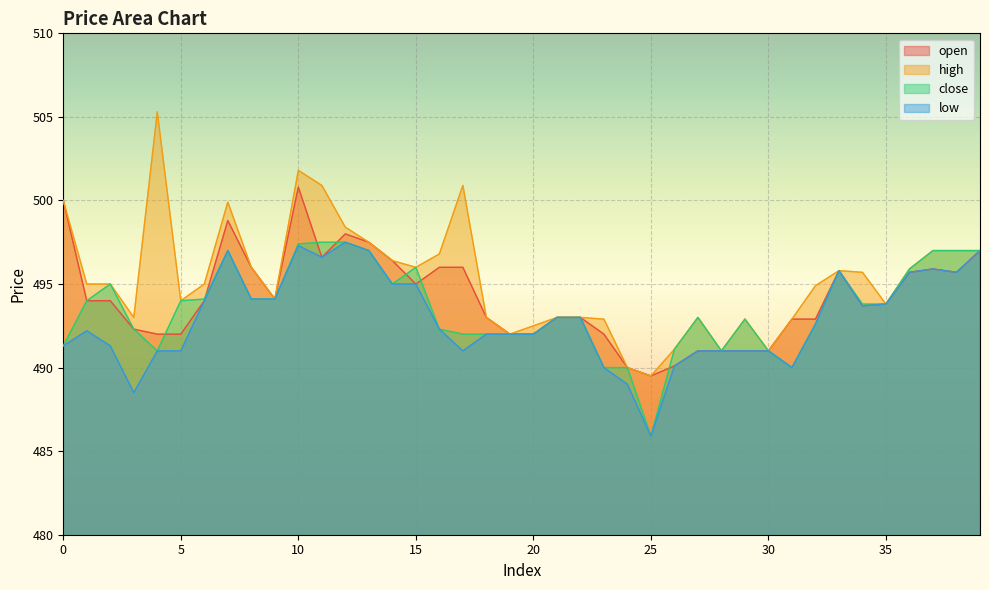

Rank the series at 19 from lowest to highest value.

open, high, close, low